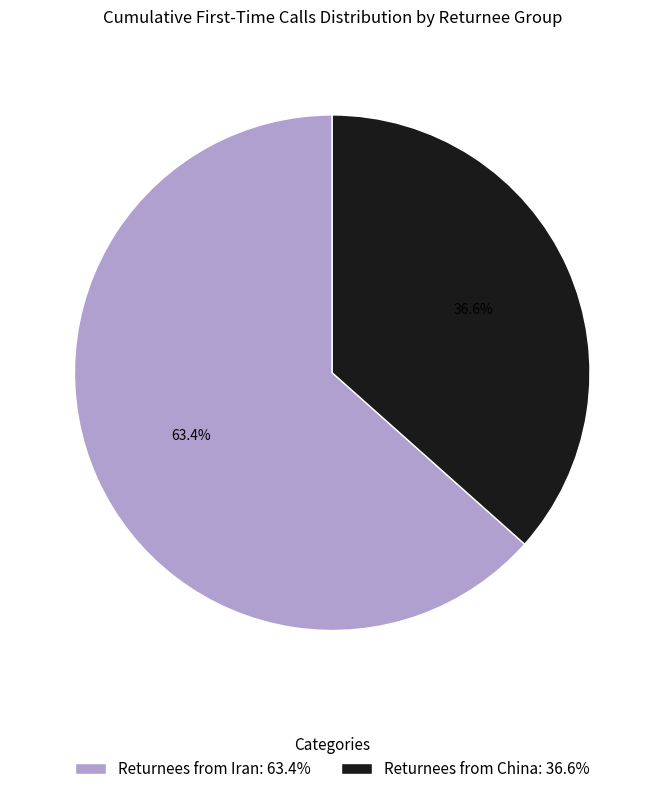

To the nearest percent, what is the combined percentage of Returnees from China and Returnees from Iran?

100%